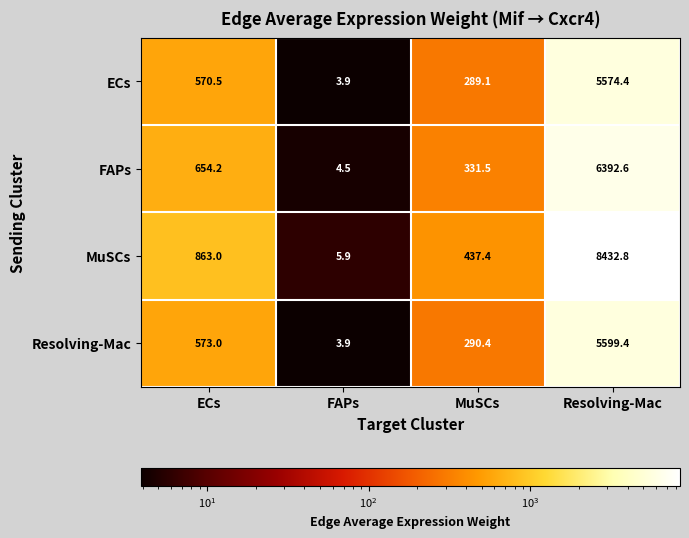

Which series has the widest spread of values?

MuSCs